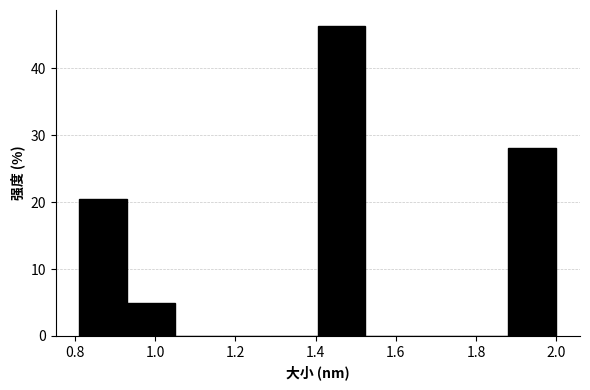

Reading left to right, list every bar in this chart as the range it spans on the x-axis followed by its height. Neither the bar edges nor the heights are printed on the chart, so give them approximately, as read against the axes.

0.82 to 0.94: 21
0.94 to 1.04: 5
1.04 to 1.16: 0
1.16 to 1.28: 0
1.28 to 1.40: 0
1.40 to 1.52: 46
1.52 to 1.64: 0
1.64 to 1.76: 0
1.76 to 1.88: 0
1.88 to 2.00: 28